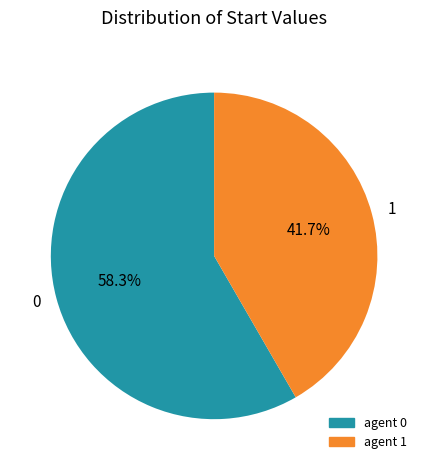

Is it true that 1 is 42% of the pie?

True